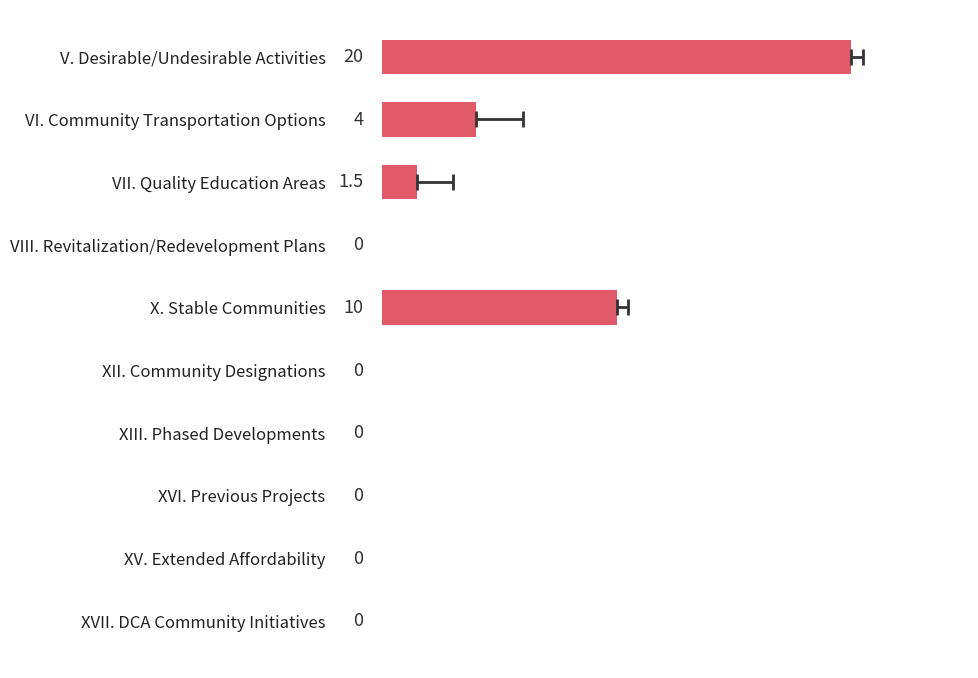

Are the bars horizontal?

Yes